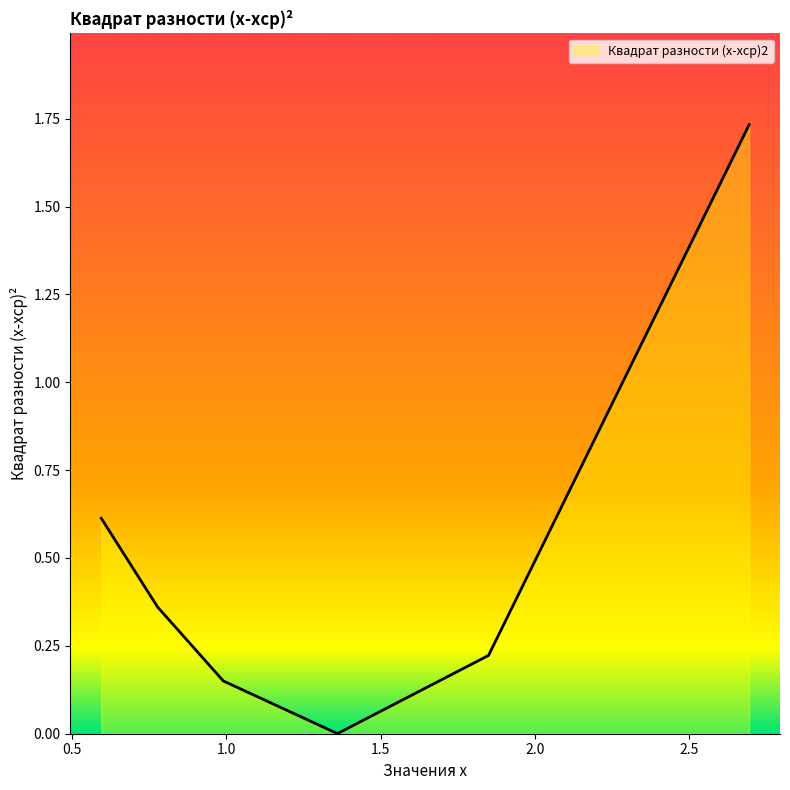

How many interior local valleys (lower than both neighbors) does the data have?

1